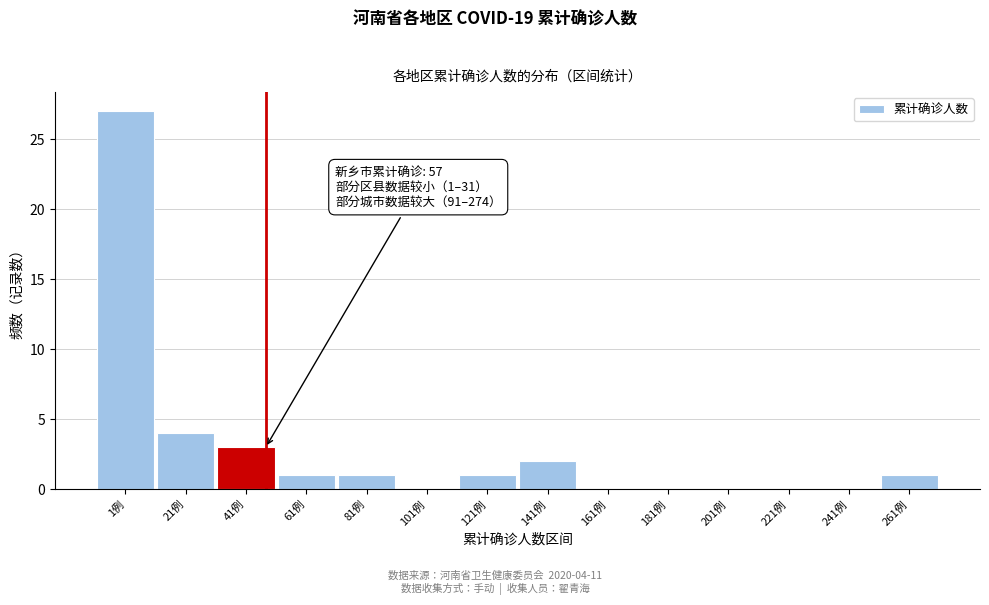

Reading left to right, list all the values displayed in this chart.

1例=27	21例=4	41例=3	61例=1	81例=1	101例=0	121例=1	141例=2	161例=0	181例=0	201例=0	221例=0	241例=0	261例=1